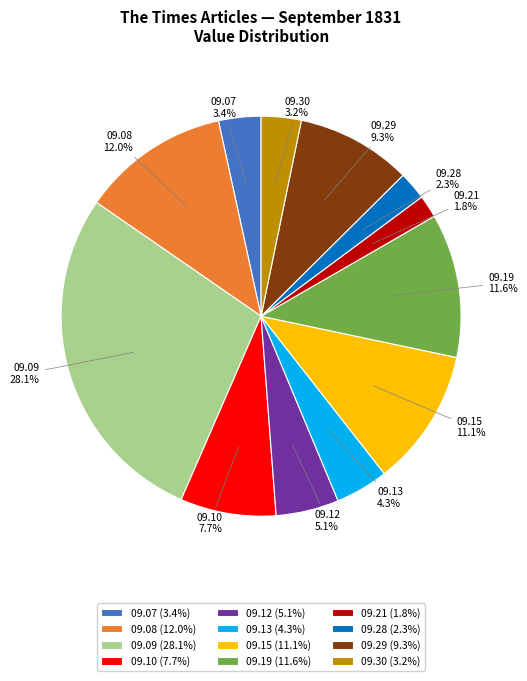

Which category has the biggest portion of the pie?

09.09 (28.1%)